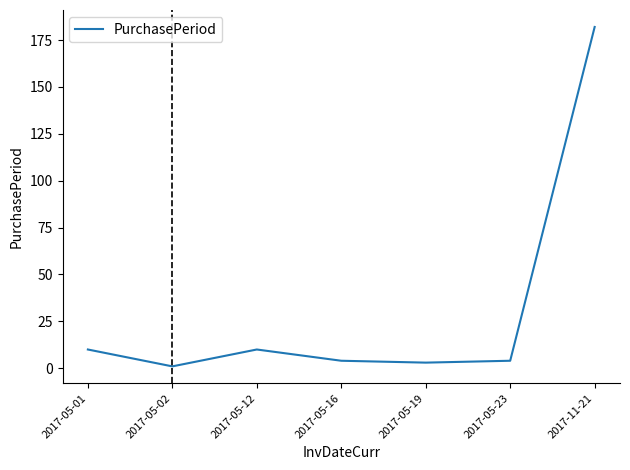

At which label does the data first exceed 4?

2017-05-01